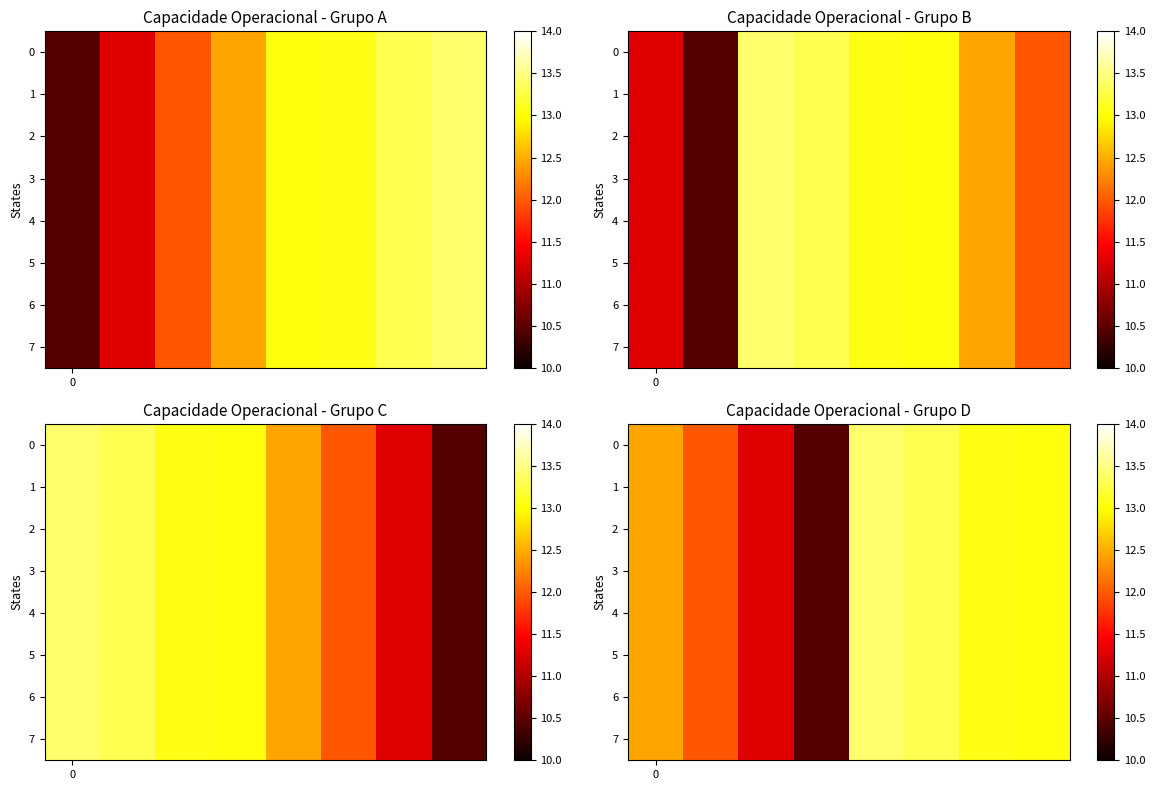

The 0 series shows 3.2 at 0. True or false?

False